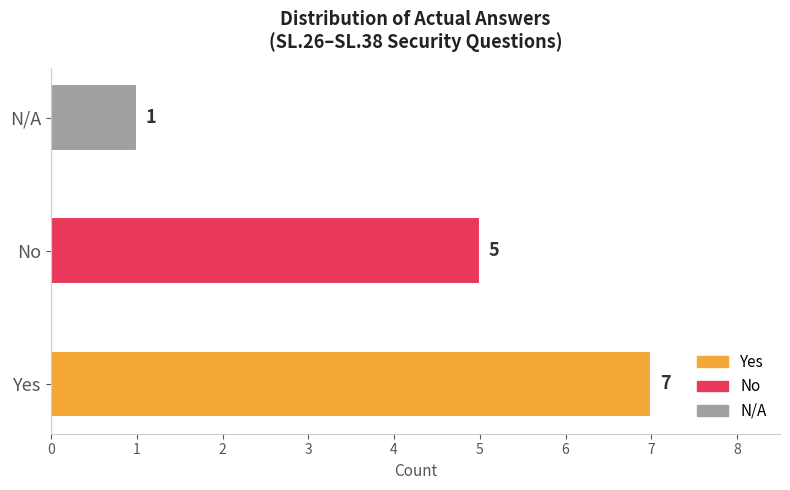

What is the difference between the maximum and minimum values?

6